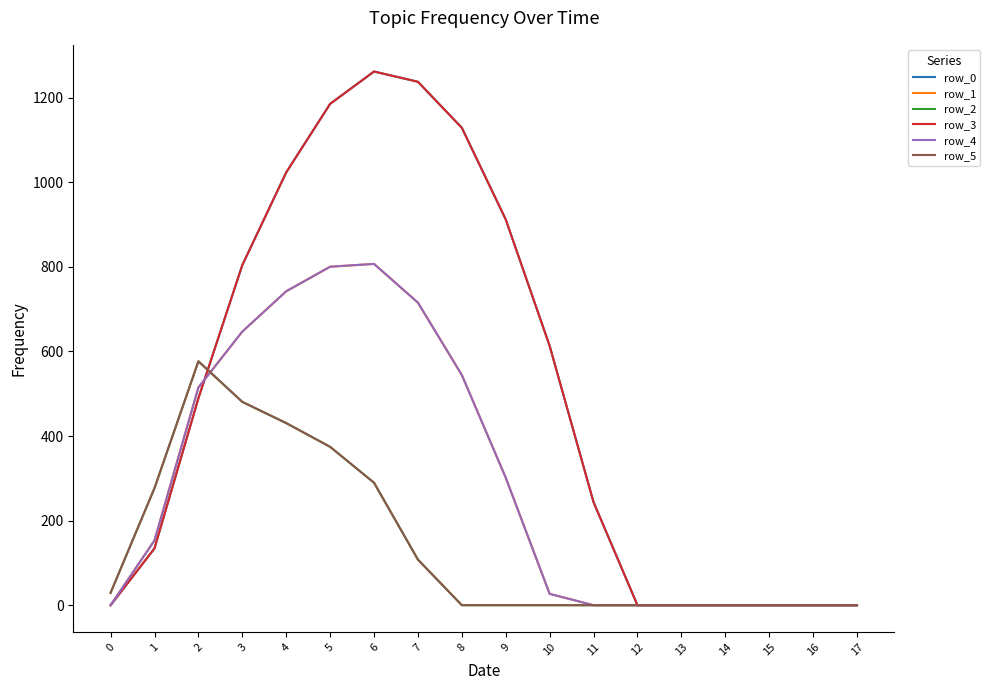

How many lines are shown in the chart?

6